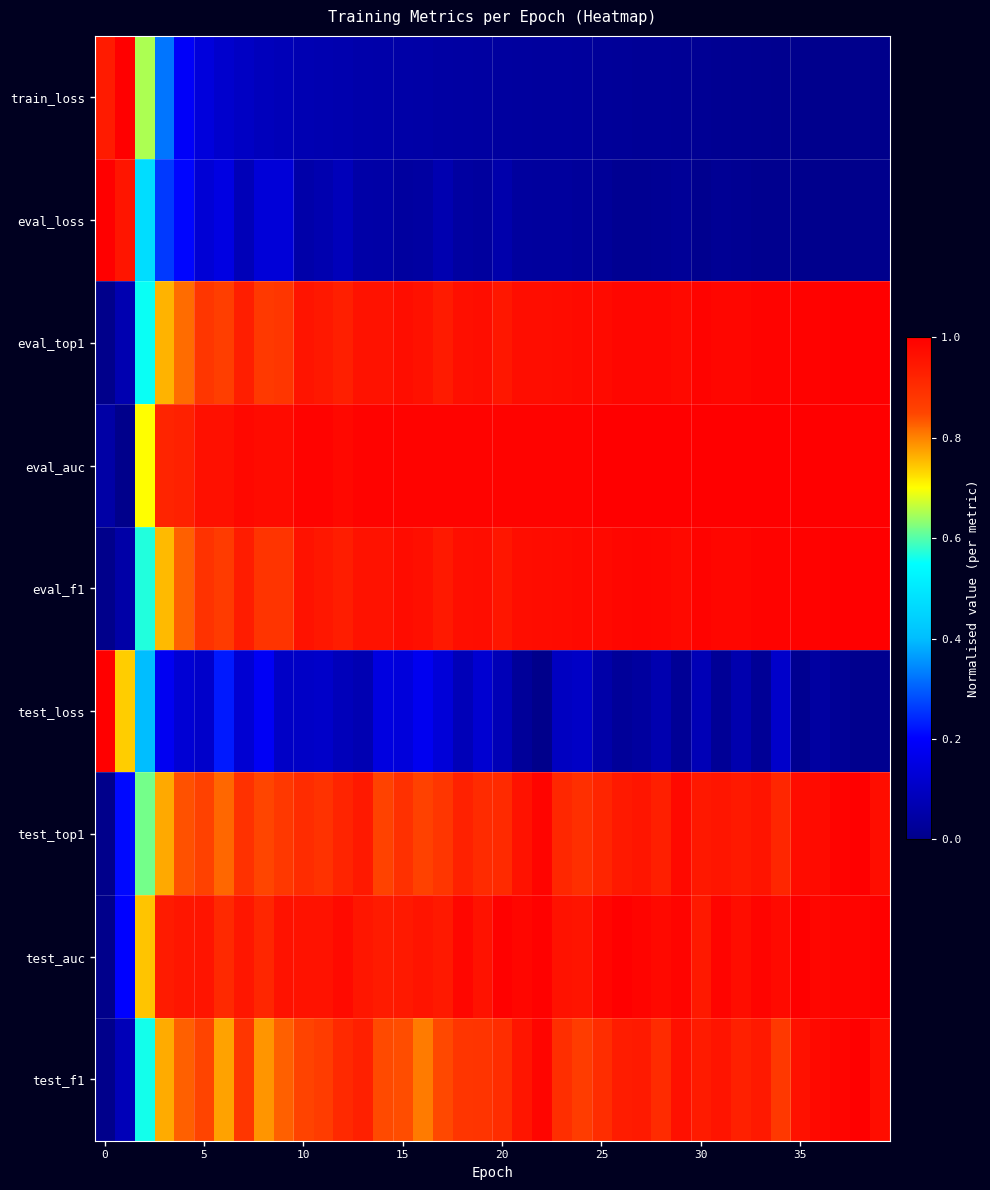

Reading left to right, transcribe all the data shown in this chart.

train_loss: 0.9	1.0	0.7	0.3	0.2	0.1	0.1	0.1	0.1	0.1	0.1	0.1	0.1	0.1	0.1	0.0	0.0	0.0	0.0	0.0	0.0	0.0	0.0	0.0	0.0	0.0	0.0	0.0	0.0	0.0	0.0	0.0	0.0	0.0	0.0	0.0	0.0	0.0	0.0	0.0
eval_loss: 1.0	1.0	0.5	0.3	0.2	0.1	0.2	0.1	0.1	0.1	0.1	0.1	0.1	0.1	0.0	0.0	0.0	0.1	0.0	0.0	0.1	0.0	0.0	0.0	0.0	0.0	0.0	0.0	0.0	0.0	0.0	0.0	0.0	0.0	0.0	0.0	0.0	0.0	0.0	0.0
eval_top1: 0.0	0.1	0.6	0.8	0.8	0.9	0.9	0.9	0.9	0.9	1.0	0.9	0.9	1.0	1.0	1.0	1.0	0.9	1.0	1.0	0.9	1.0	1.0	1.0	1.0	1.0	1.0	1.0	1.0	1.0	1.0	1.0	1.0	1.0	1.0	1.0	1.0	1.0	1.0	1.0
eval_auc: 0.0	0.0	0.7	0.9	0.9	1.0	1.0	1.0	1.0	1.0	1.0	1.0	1.0	1.0	1.0	1.0	1.0	1.0	1.0	1.0	1.0	1.0	1.0	1.0	1.0	1.0	1.0	1.0	1.0	1.0	1.0	1.0	1.0	1.0	1.0	1.0	1.0	1.0	1.0	1.0
eval_f1: 0.0	0.1	0.6	0.8	0.8	0.9	0.9	0.9	0.9	0.9	1.0	0.9	0.9	1.0	1.0	1.0	1.0	0.9	1.0	1.0	0.9	1.0	1.0	1.0	1.0	1.0	1.0	1.0	1.0	1.0	1.0	1.0	1.0	1.0	1.0	1.0	1.0	1.0	1.0	1.0
test_loss: 1.0	0.7	0.4	0.2	0.1	0.1	0.2	0.1	0.2	0.1	0.1	0.1	0.1	0.1	0.1	0.1	0.2	0.1	0.1	0.1	0.1	0.0	0.0	0.1	0.1	0.1	0.0	0.0	0.1	0.0	0.1	0.0	0.1	0.0	0.1	0.0	0.0	0.0	0.0	0.0
test_top1: 0.0	0.2	0.6	0.8	0.8	0.9	0.8	0.9	0.8	0.9	0.9	0.9	0.9	0.9	0.9	0.9	0.9	0.9	0.9	0.9	0.9	1.0	1.0	0.9	0.9	0.9	0.9	1.0	0.9	1.0	0.9	1.0	0.9	1.0	0.9	1.0	1.0	1.0	1.0	1.0
test_auc: 0.0	0.2	0.7	0.9	0.9	1.0	0.9	0.9	0.9	1.0	1.0	1.0	1.0	0.9	0.9	0.9	1.0	0.9	1.0	1.0	1.0	1.0	1.0	1.0	1.0	1.0	1.0	1.0	1.0	1.0	0.9	1.0	1.0	1.0	1.0	1.0	1.0	1.0	1.0	1.0
test_f1: 0.0	0.1	0.6	0.8	0.8	0.9	0.8	0.9	0.8	0.8	0.9	0.9	0.9	0.9	0.8	0.8	0.8	0.8	0.9	0.9	0.9	1.0	1.0	0.9	0.9	0.9	0.9	0.9	0.9	1.0	0.9	1.0	0.9	0.9	0.9	1.0	1.0	1.0	1.0	1.0